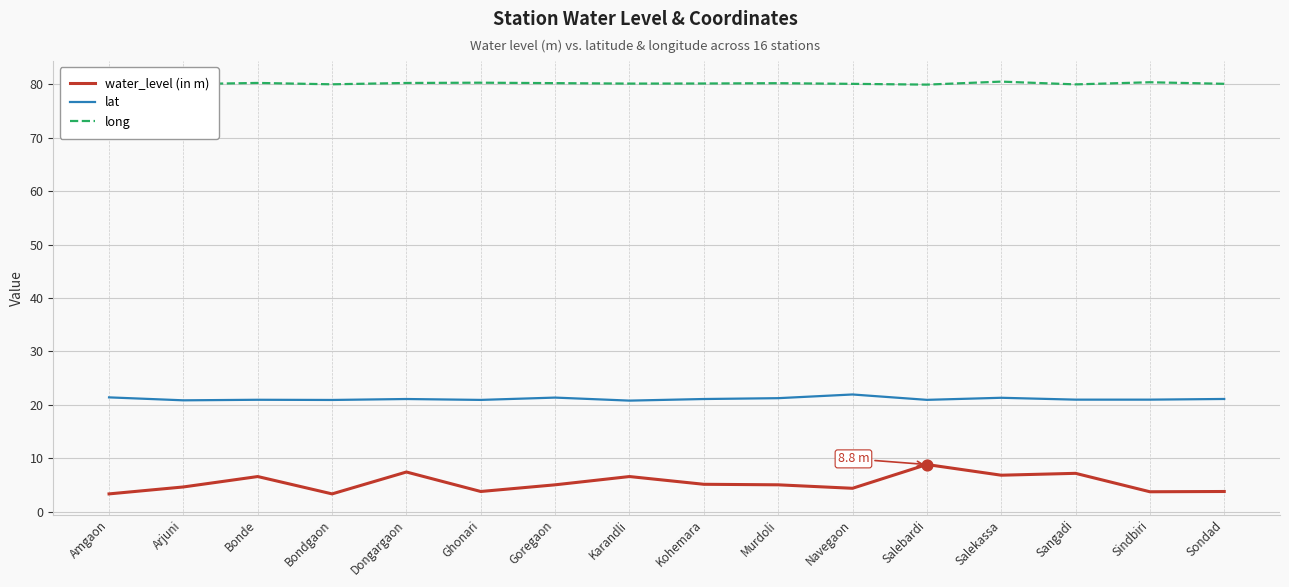

Which series has the largest range (max minus min)?

water_level (in m)